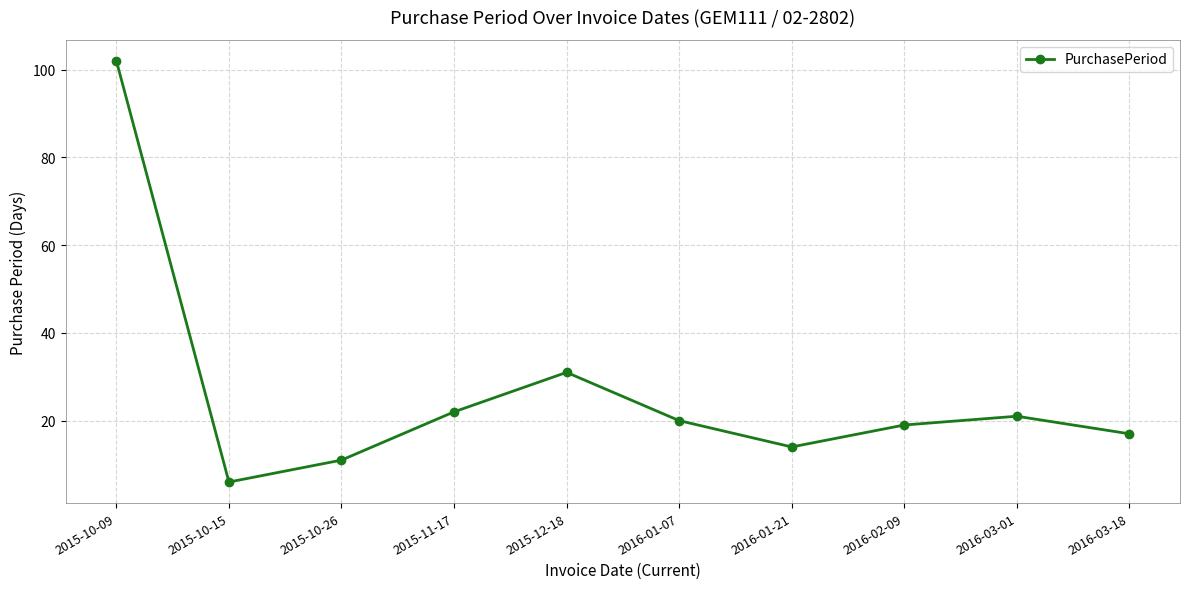

What is the value of the 7th point from the left?

14